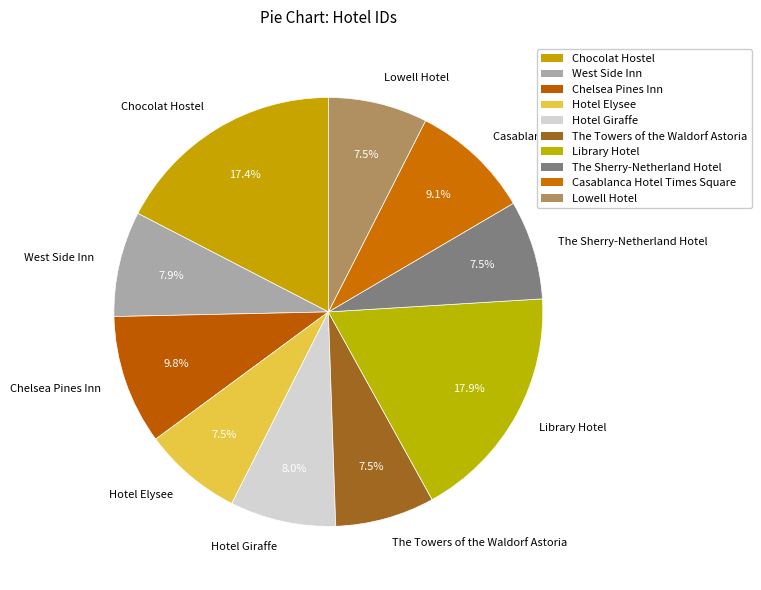

Which category has the biggest portion of the pie?

Library Hotel